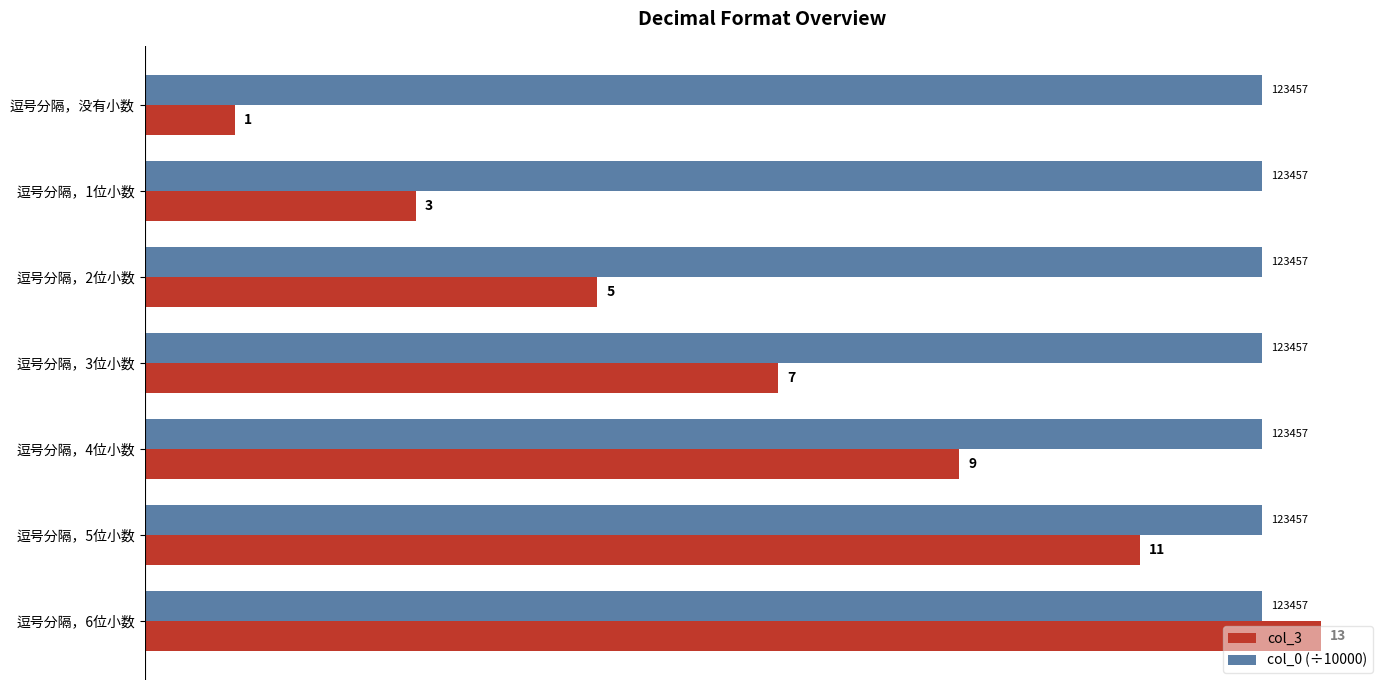

Rank the series by their average value, from highest to lowest.

col_0 (÷10000), col_3